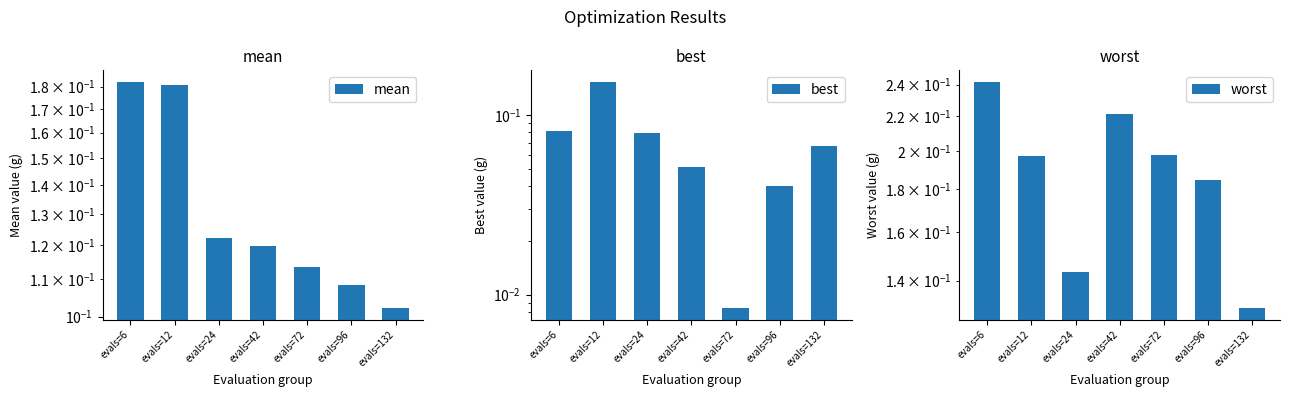

Which series changed the most between evals=6 and evals=12?

best